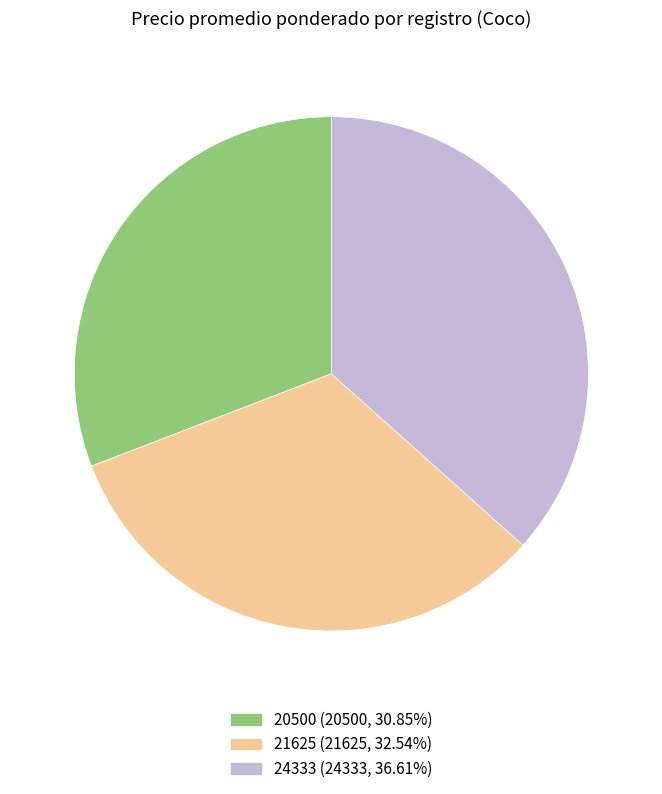

Does any single category account for the majority?

No